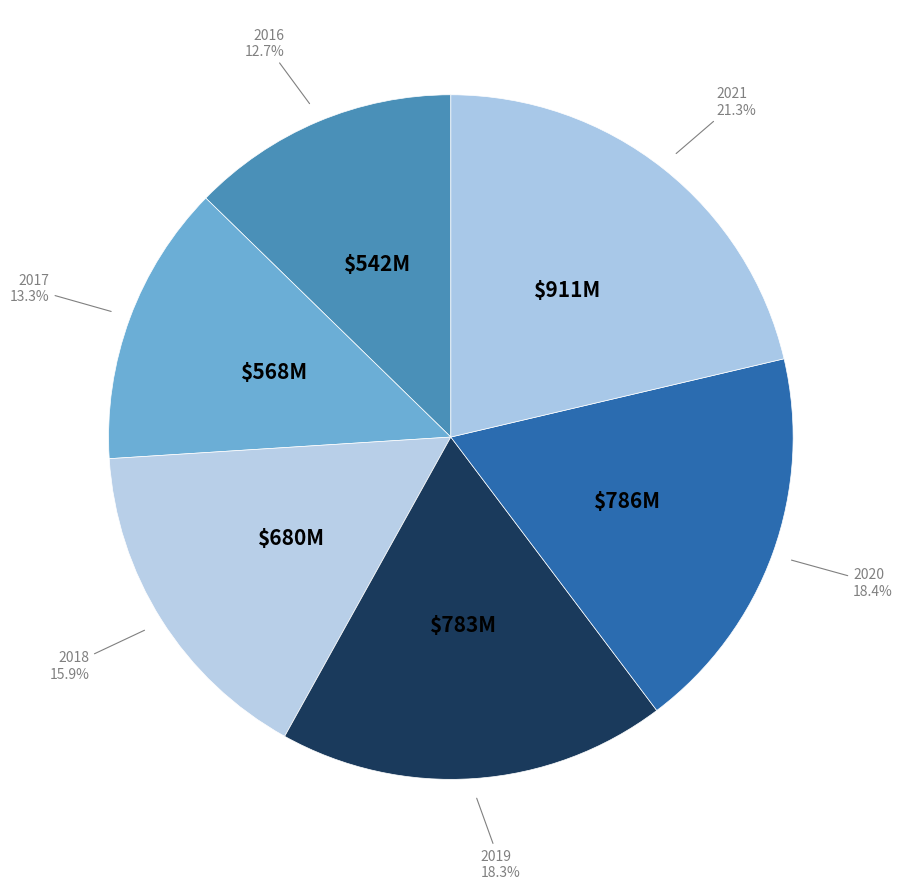

What is the smallest slice in the pie chart?

2016